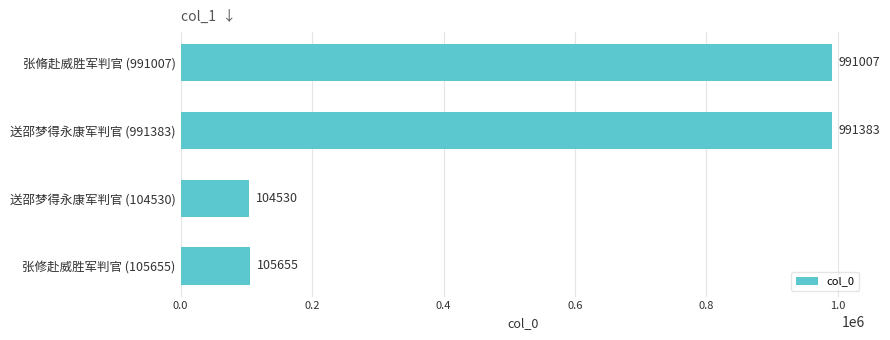

What is the smallest value displayed?

104530